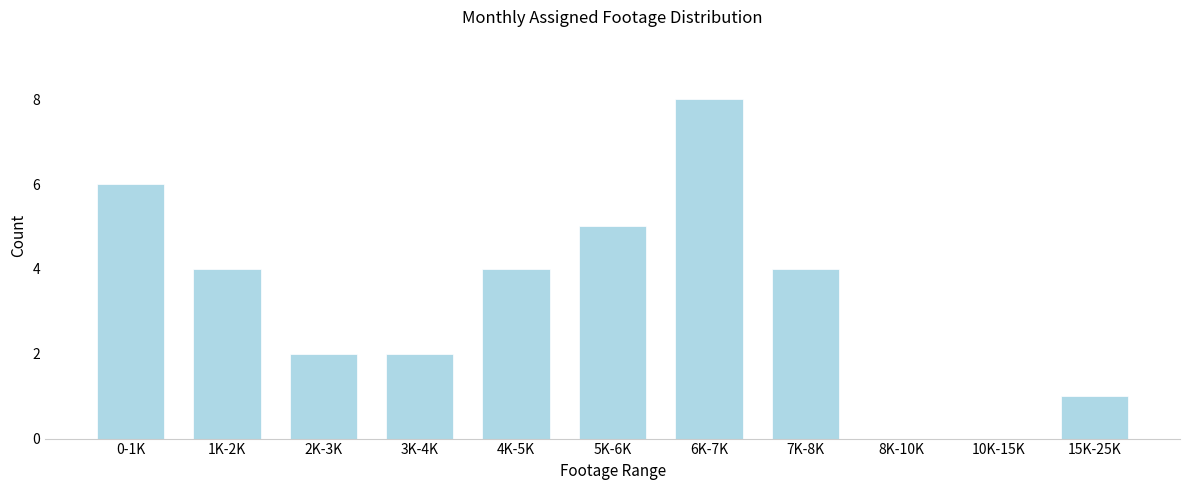

Reading left to right, transcribe all the data shown in this chart.

0-1K=6	1K-2K=4	2K-3K=2	3K-4K=2	4K-5K=4	5K-6K=5	6K-7K=8	7K-8K=4	8K-10K=0	10K-15K=0	15K-25K=1